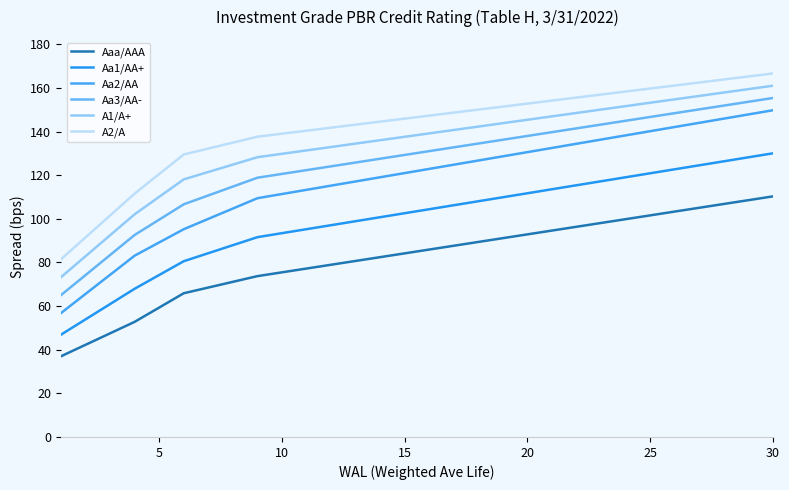

True or false: Aa1/AA+ and Aaa/AAA intersect in this chart.

False